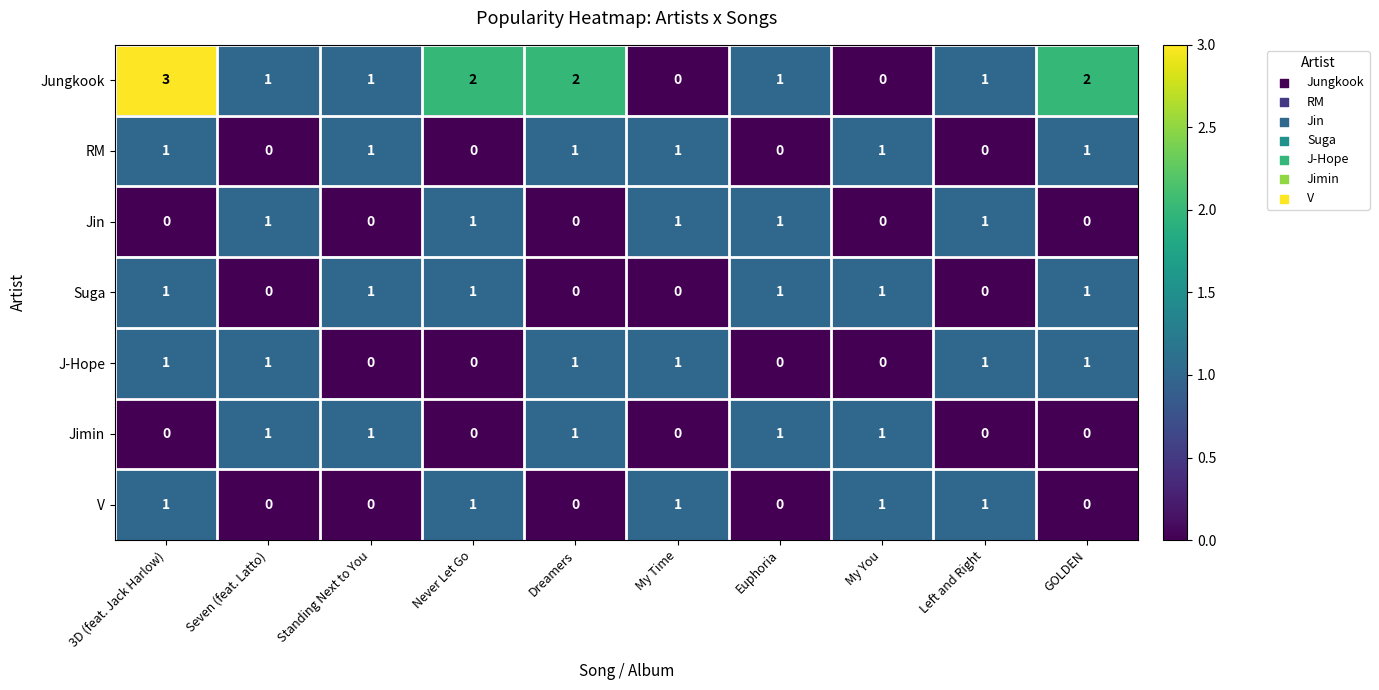

What is the total value across all series at Standing Next to You?

4